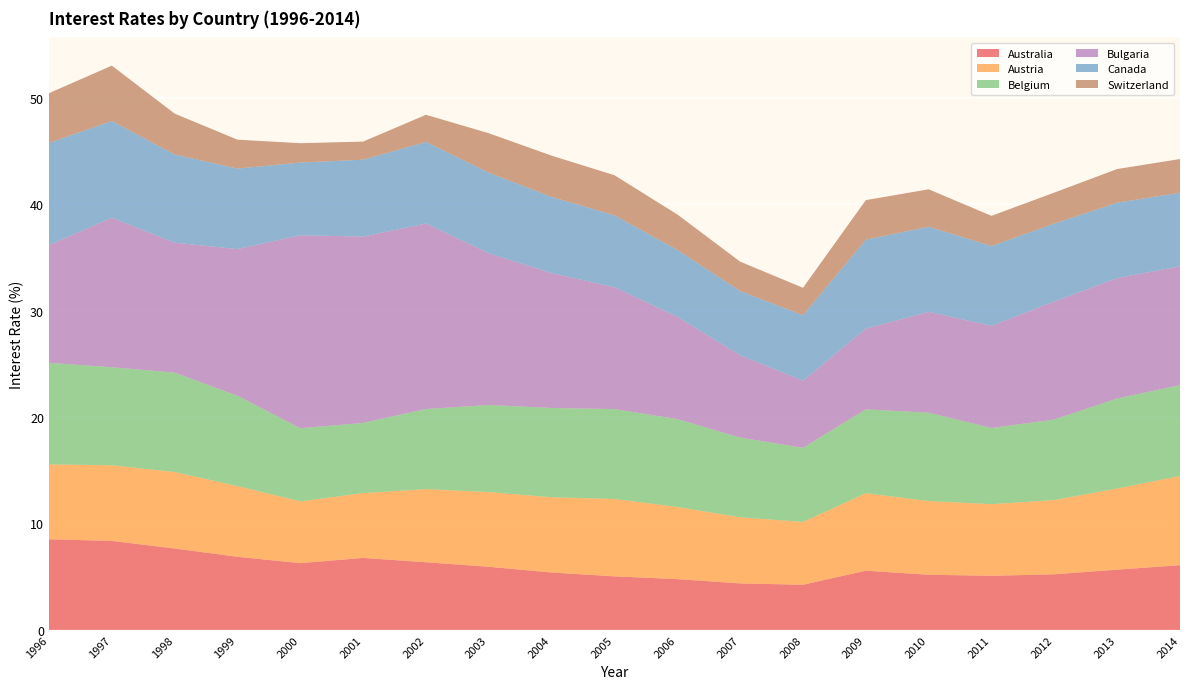

Reading right to left, transcribe all the data shown in this chart.

Australia: 6.1	5.7	5.2	5.1	5.2	5.6	4.2	4.4	4.8	5.0	5.4	5.9	6.4	6.8	6.3	6.9	7.7	8.4	8.5
Austria: 8.4	7.6	7.0	6.7	6.9	7.3	5.9	6.2	6.8	7.3	7.1	7.0	6.9	6.1	5.8	6.6	7.2	7.1	7.0
Belgium: 8.5	8.5	7.6	7.2	8.3	7.9	7.0	7.5	8.3	8.4	8.4	8.2	7.5	6.6	6.9	8.5	9.3	9.2	9.5
Bulgaria: 11.2	11.3	11.1	9.6	9.5	7.6	6.3	7.7	9.6	11.5	12.7	14.3	17.4	17.5	18.1	13.8	12.2	14.0	11.1
Canada: 6.9	7.1	7.3	7.5	8.0	8.4	6.2	6.0	6.3	6.8	7.2	7.6	7.7	7.2	6.8	7.6	8.3	9.1	9.6
Switzerland: 3.2	3.2	2.9	2.8	3.5	3.7	2.6	2.8	3.3	3.8	3.9	3.7	2.6	1.7	1.8	2.7	3.8	5.2	4.7